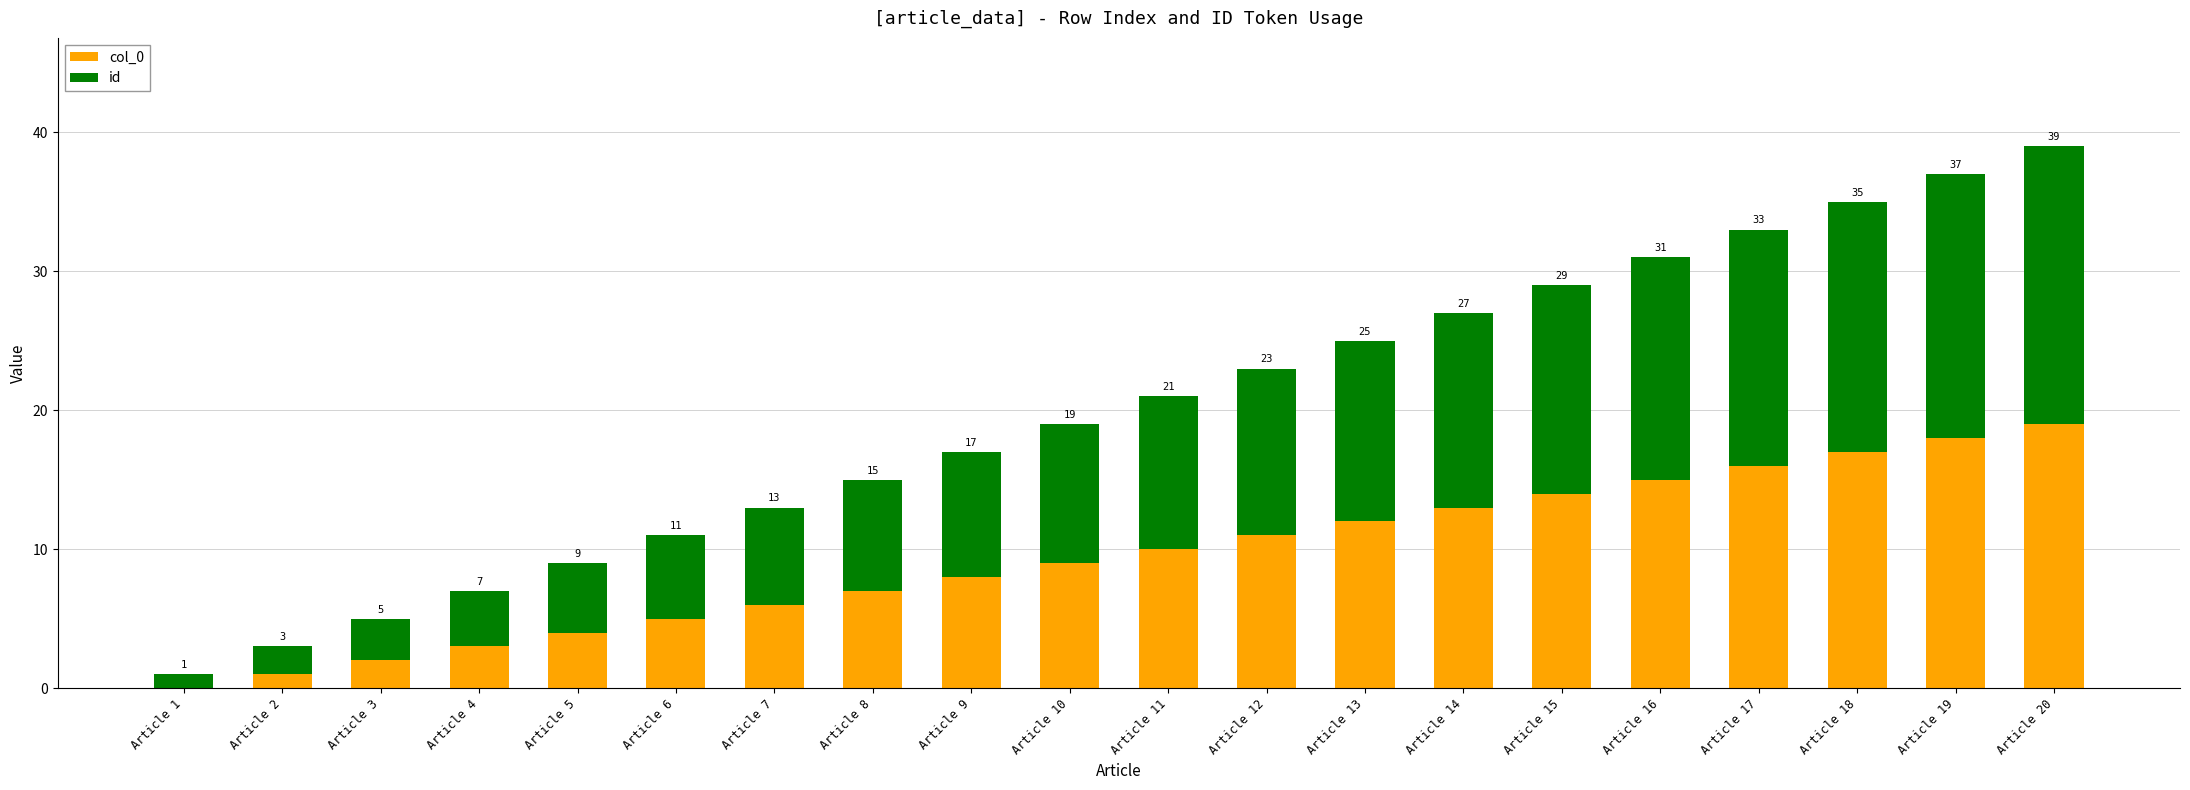

At which category is the sum across all series the highest?

Article 20